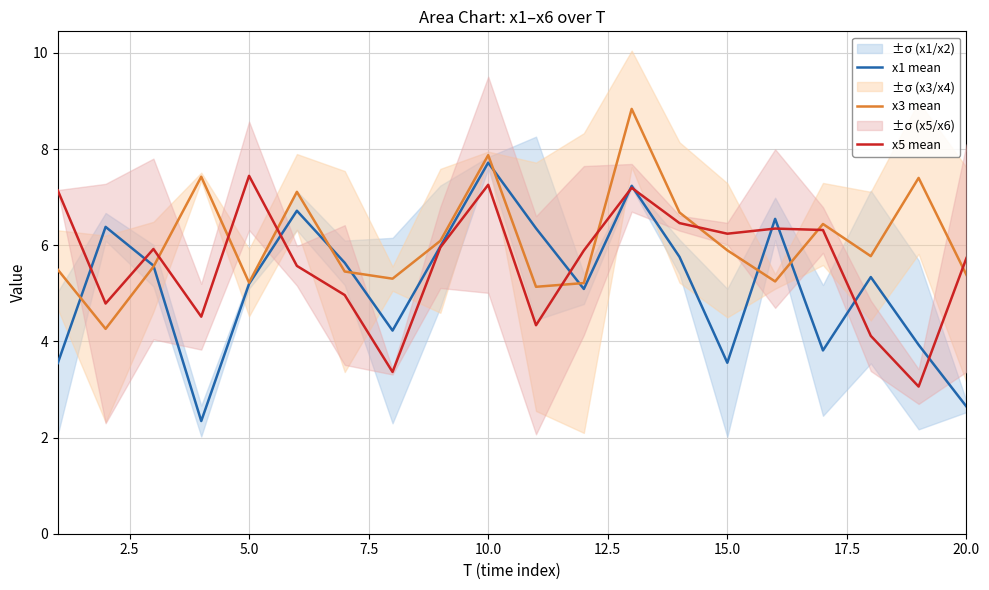

Which series has the largest total across all categories?

x3 mean